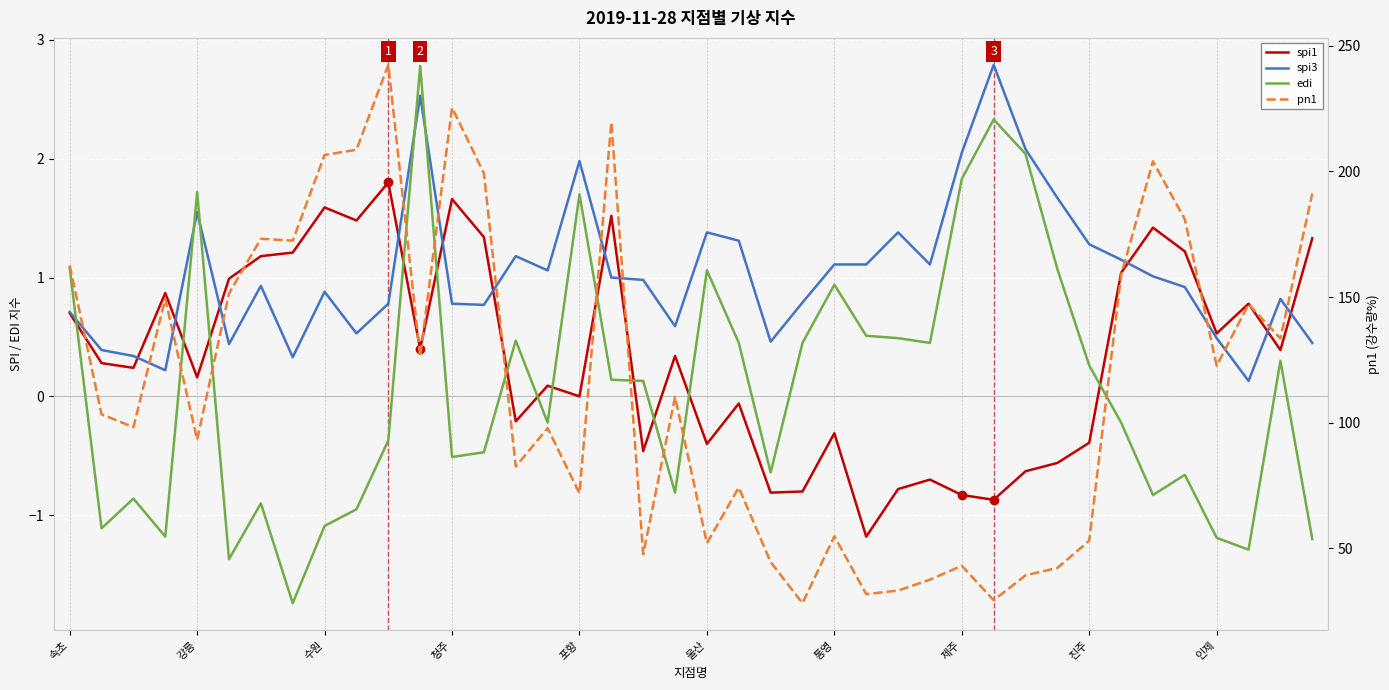

How many values in the edi series are below 0?

20